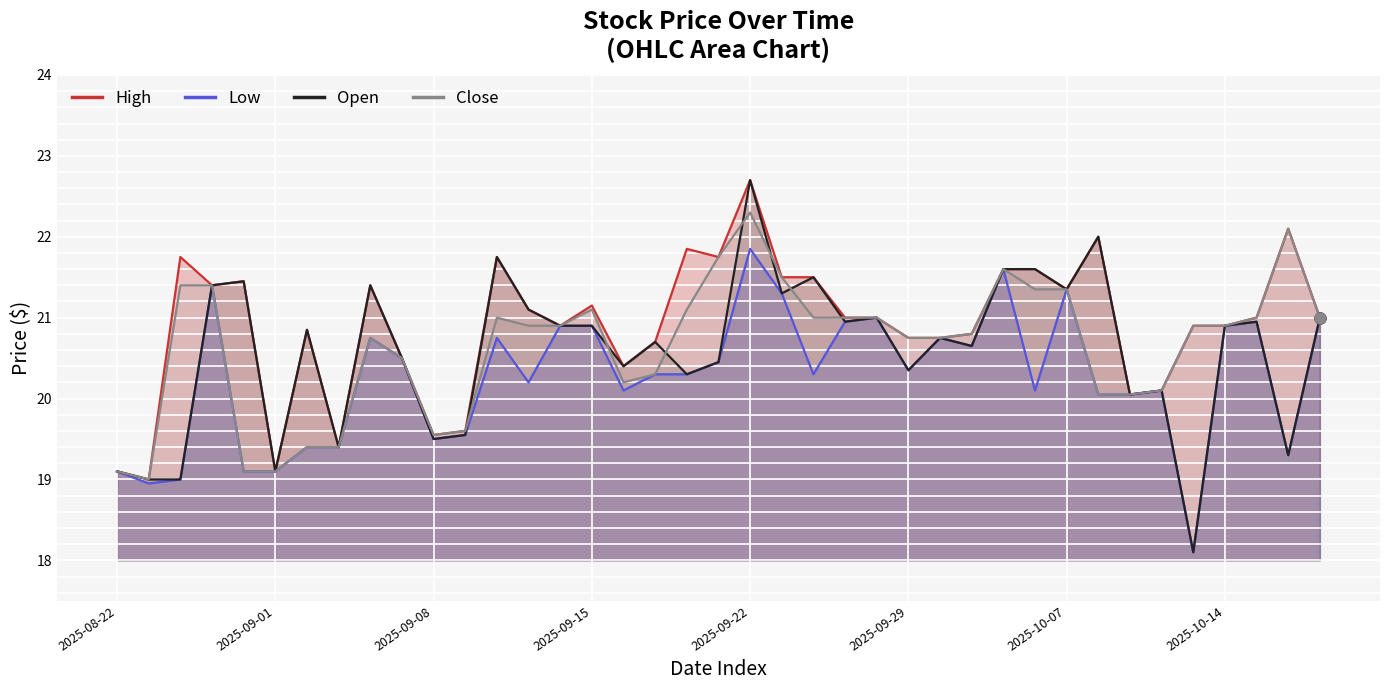

What are all the series names shown in the legend?

Open, High, Low, Close